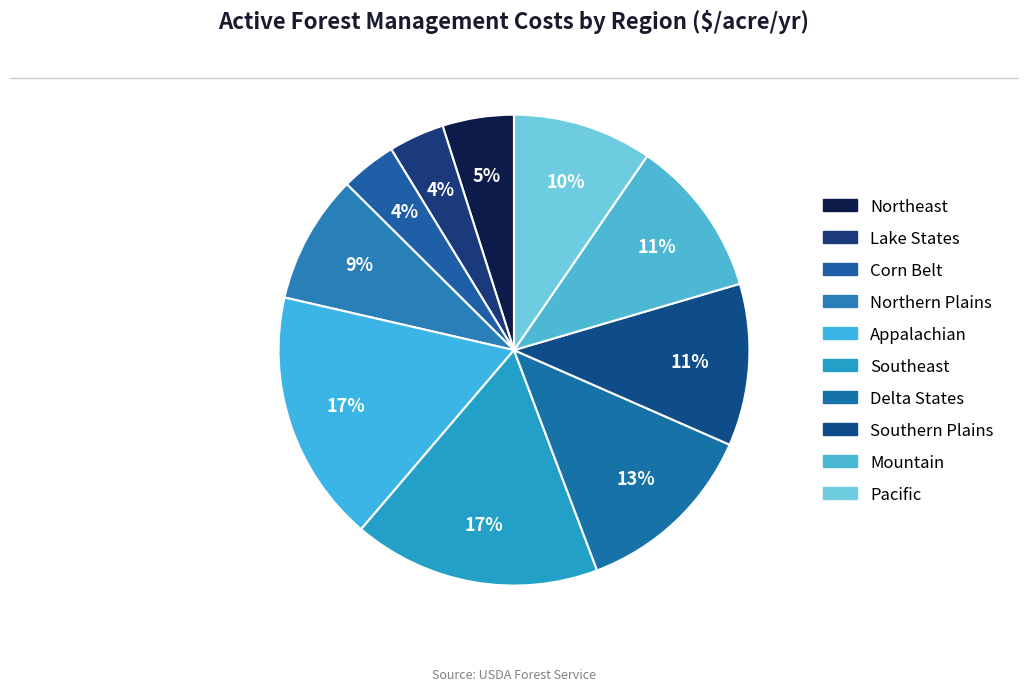

How many segments does this pie chart have?

10